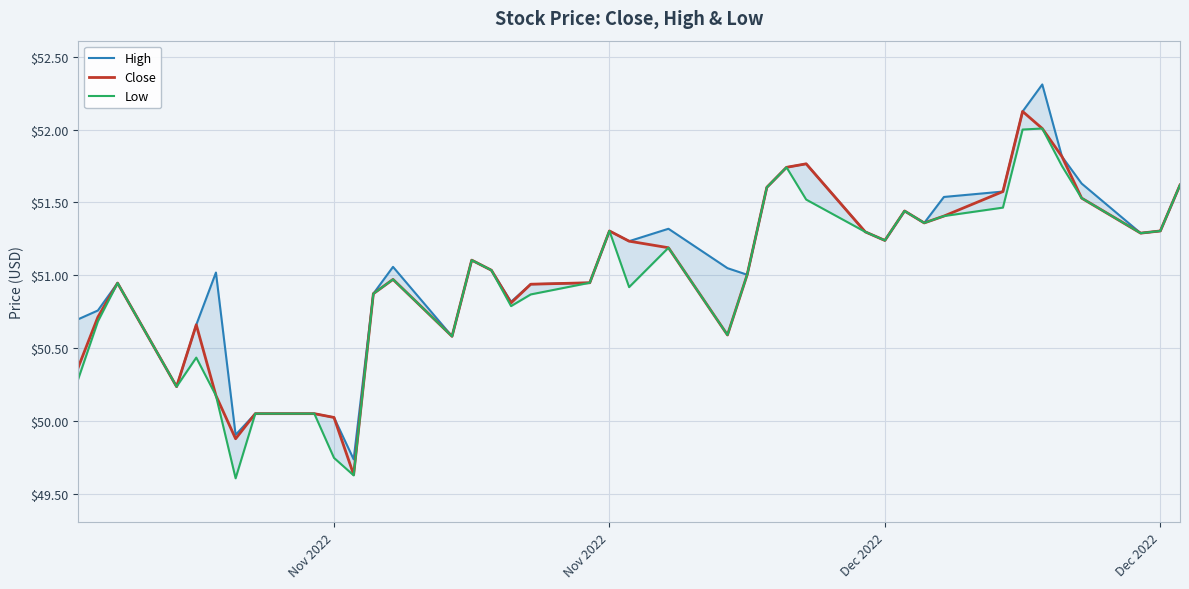

What is the difference between the maximum and minimum values in the Low series?

2.4